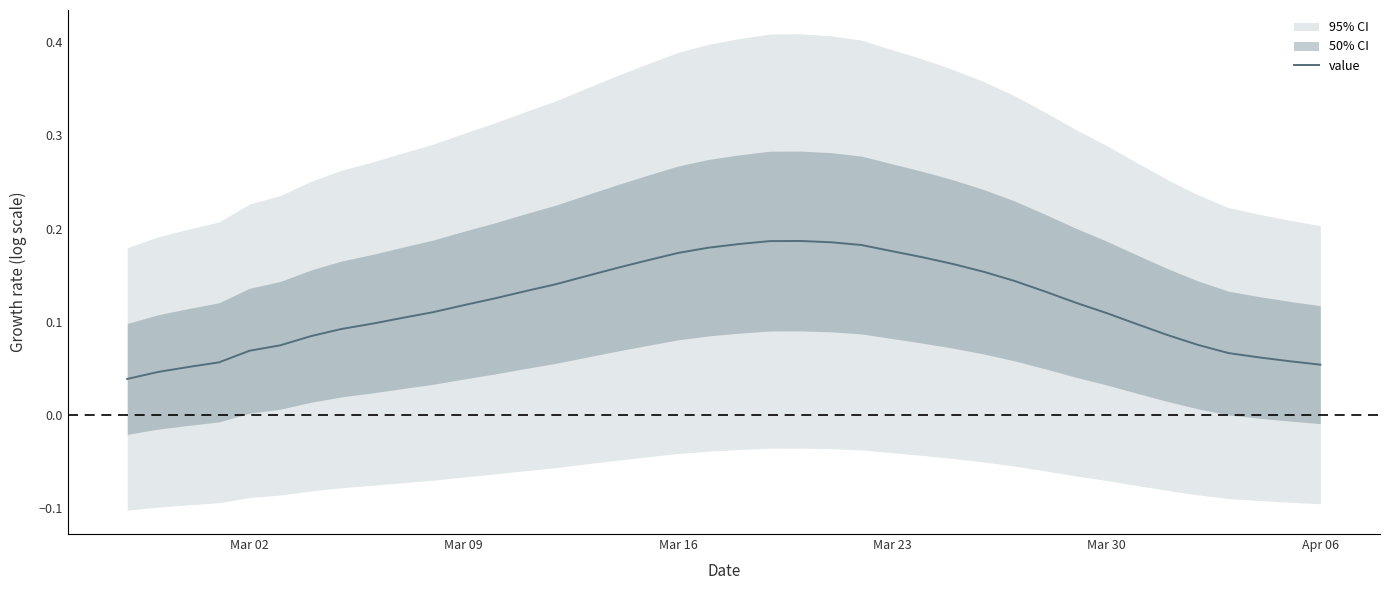

Is this an area chart (filled region under the line)?

No